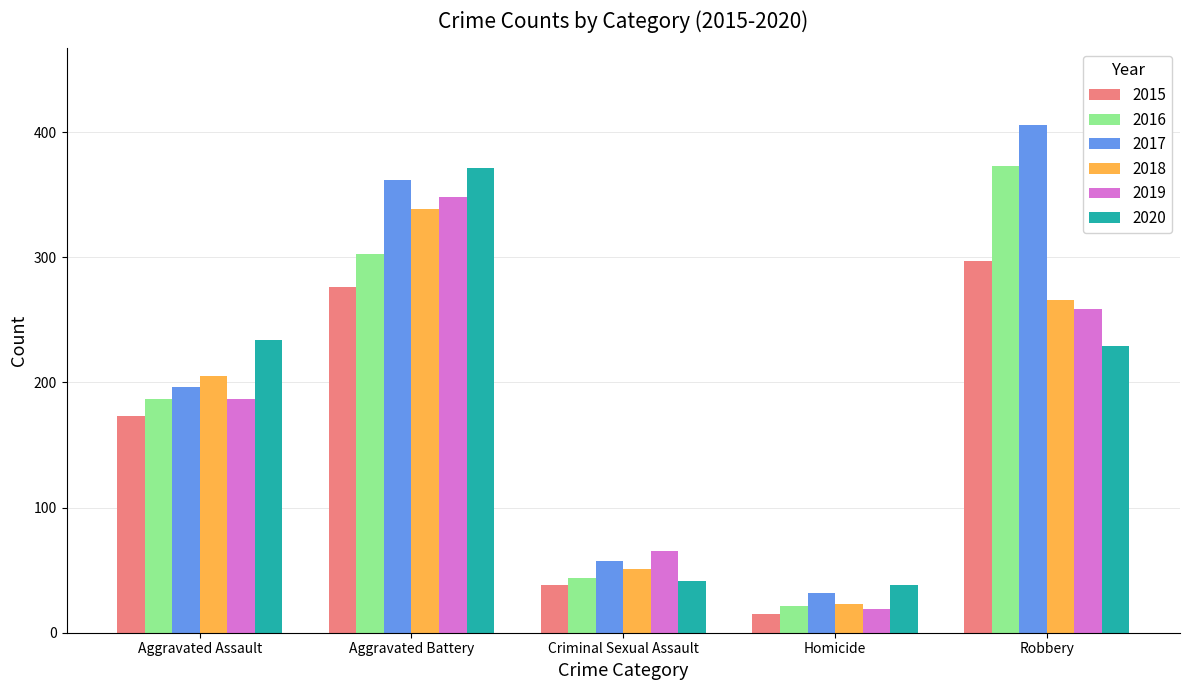

At which label is 2018 closest to 181?

Aggravated Assault